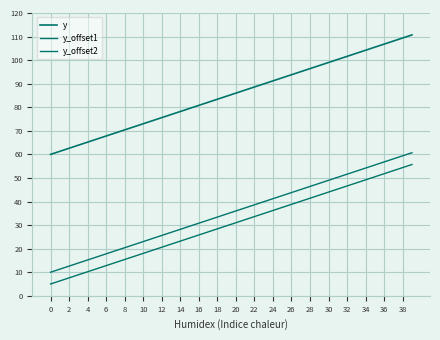

Which category has the highest value in the y_offset2 series?

39